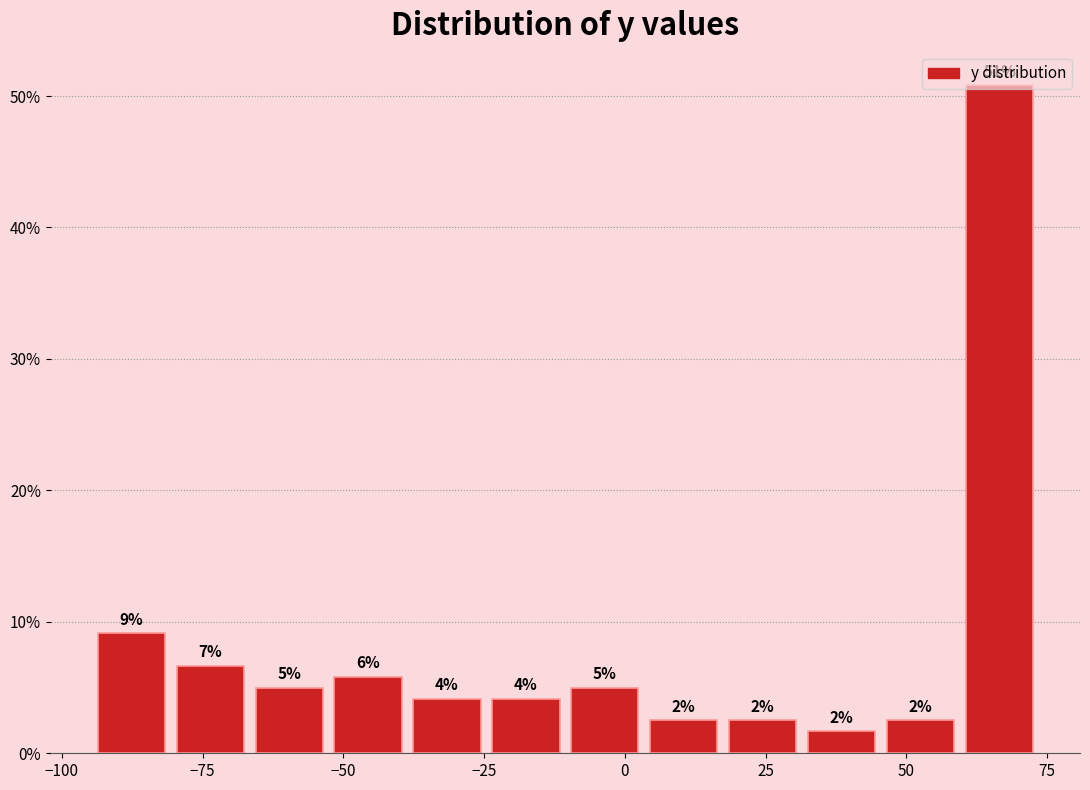

Read against the x-axis, roughly where is the centre of the tallest bar?

65